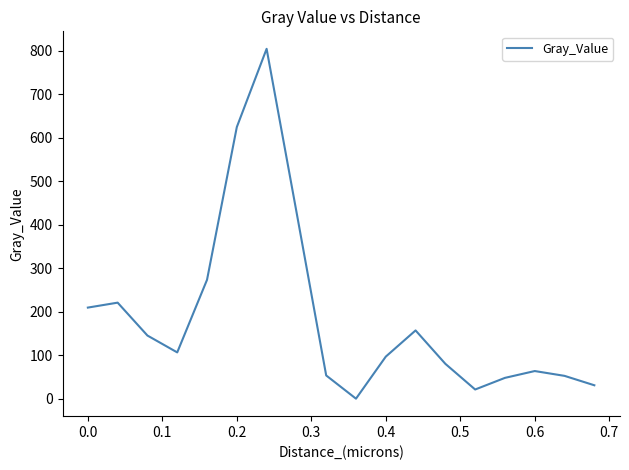

What is the difference between the maximum and minimum values?

804.0